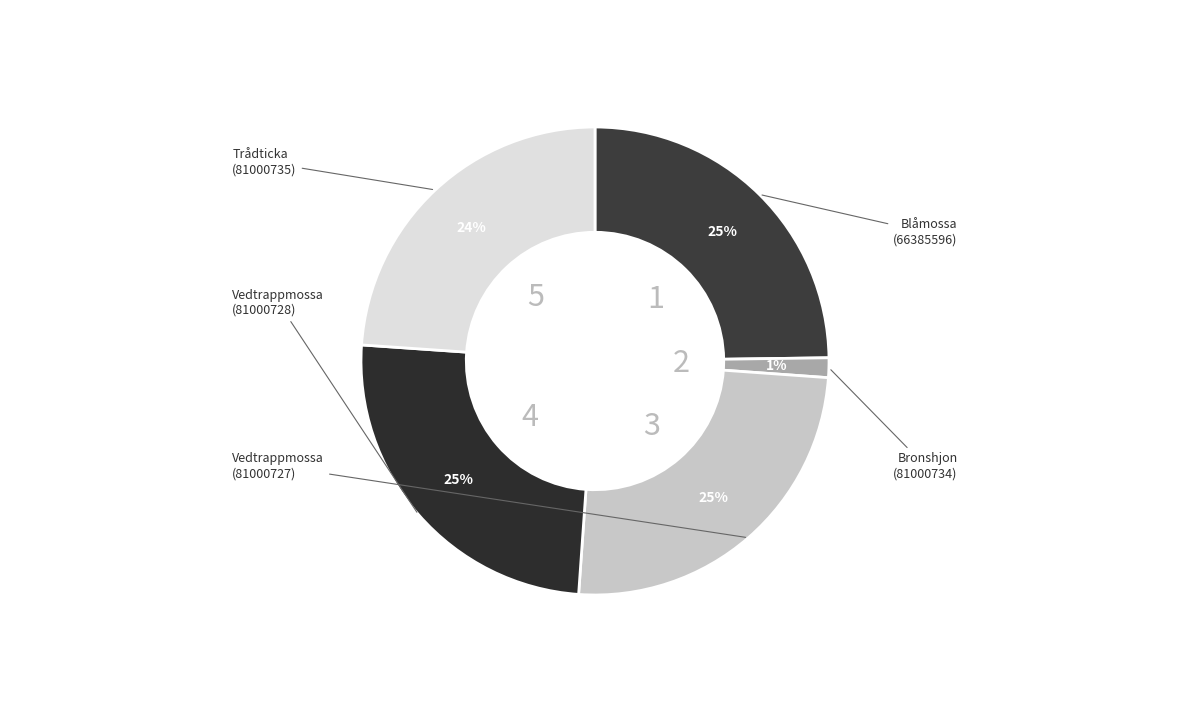

Which category has the smallest portion of the pie?

Bronshjon
(81000734)